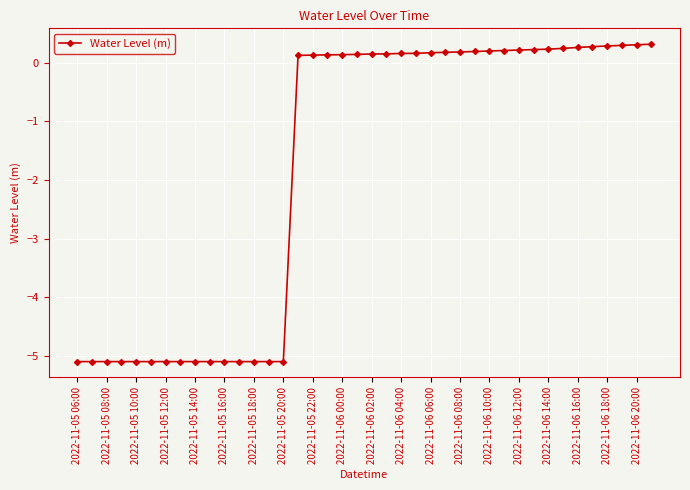

What is the maximum value shown in the chart?

0.3